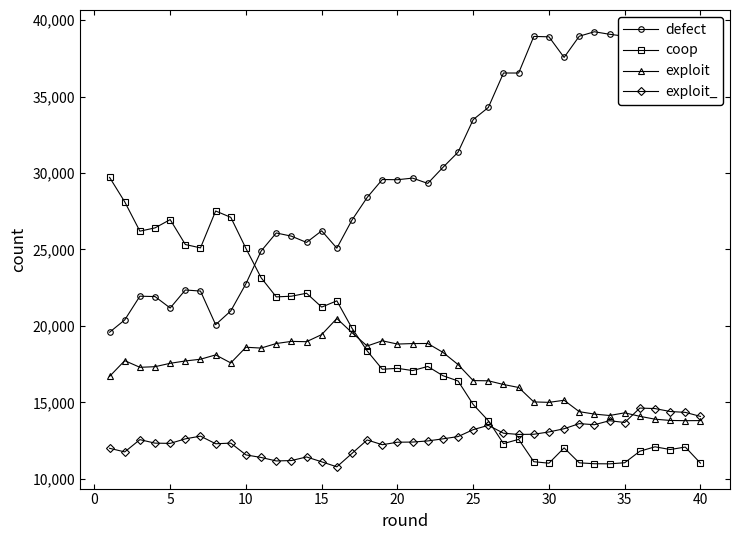

True or false: exploit_ has more than 1 interior local peaks.

True